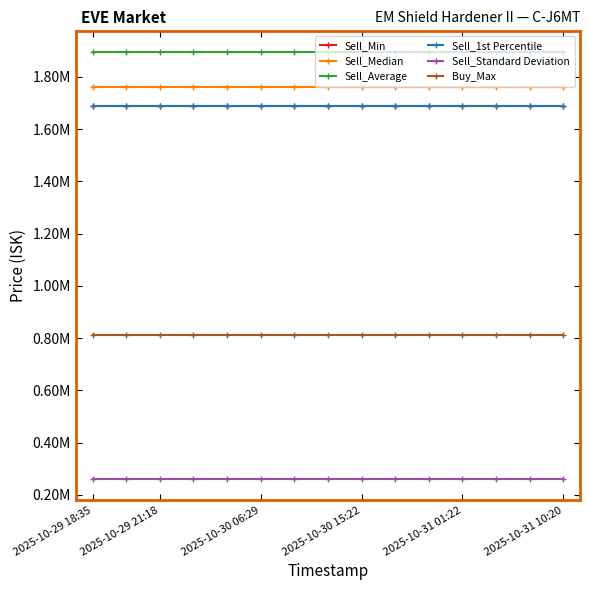

True or false: Sell_Min and Sell_Standard Deviation intersect in this chart.

False